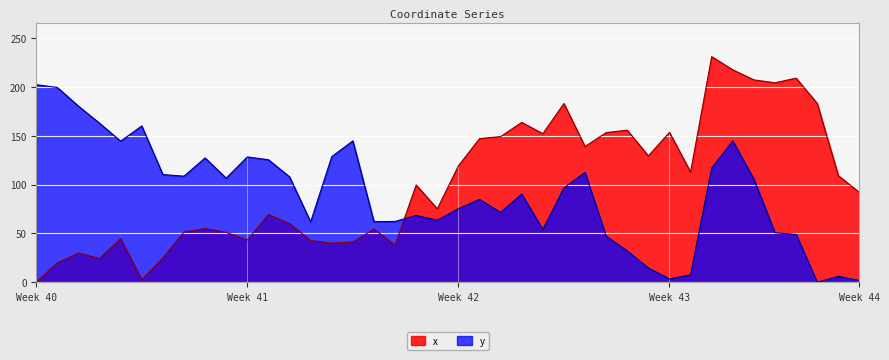

How many interior local peaks does the y series have?

10